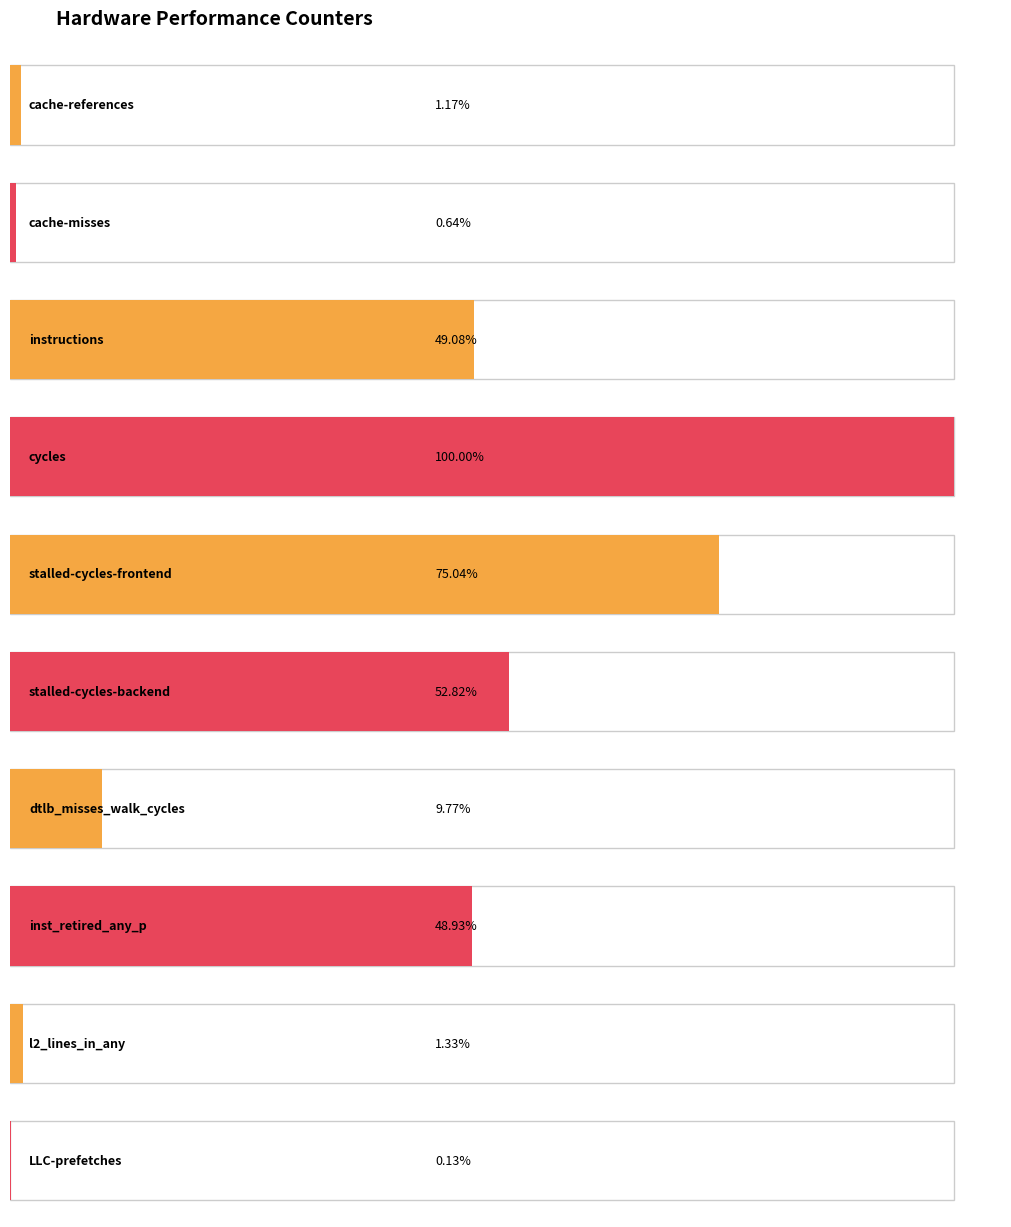

Reading left to right, transcribe all the data shown in this chart.

cache-references=684520596	cache-misses=371265473	instructions=28695433380	cycles=58465925386	stalled-cycles-frontend=43872312699	stalled-cycles-backend=30881159953	dtlb_misses_walk_cycles=5714999098	inst_retired_any_p=28606426158	l2_lines_in_any=779559841	LLC-prefetches=78673953